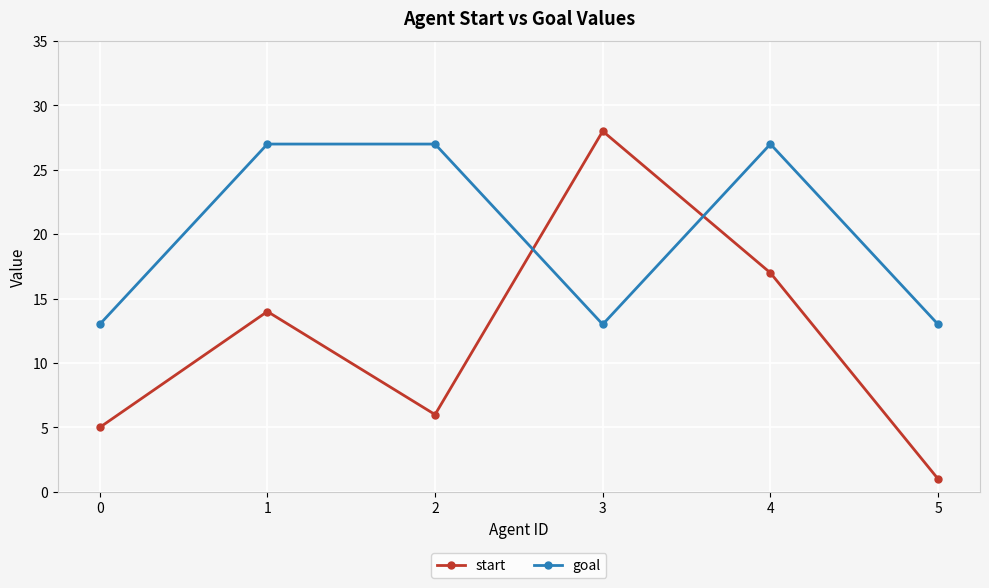

Between which two adjacent categories do goal and start first intersect?

2 and 3